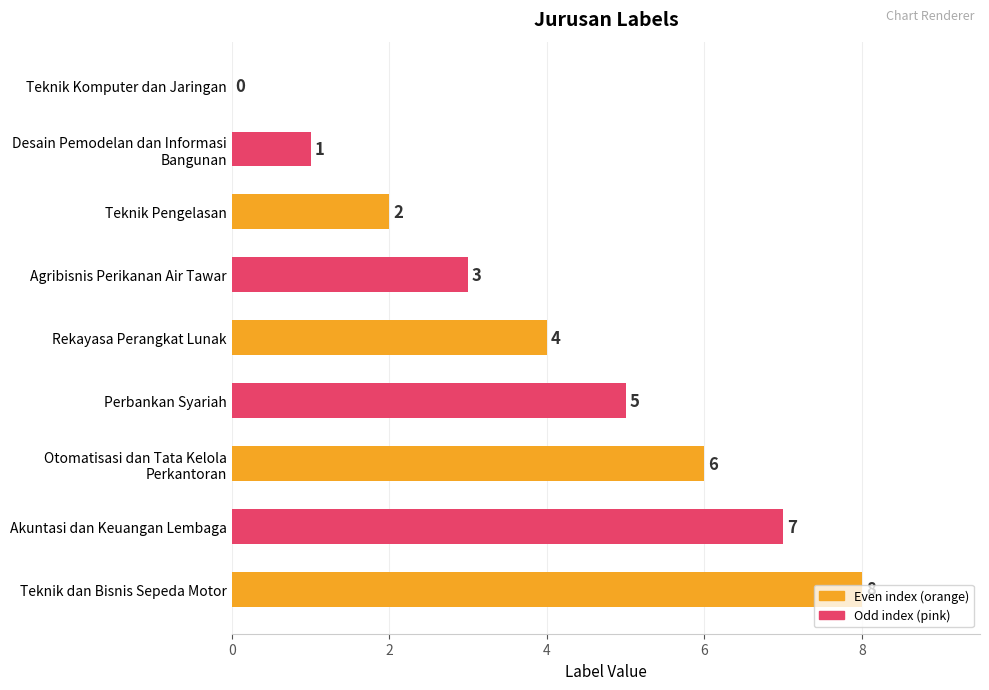

What is the sum of all values?

36